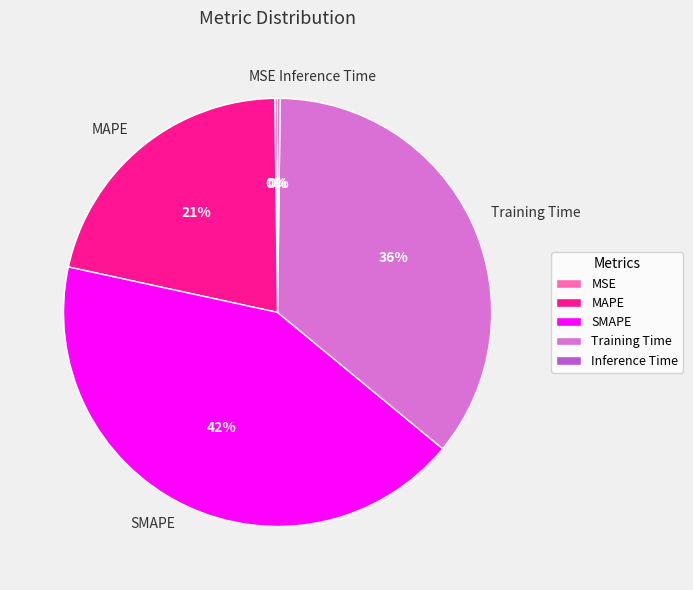

To the nearest percent, what is the average slice percentage?

20%